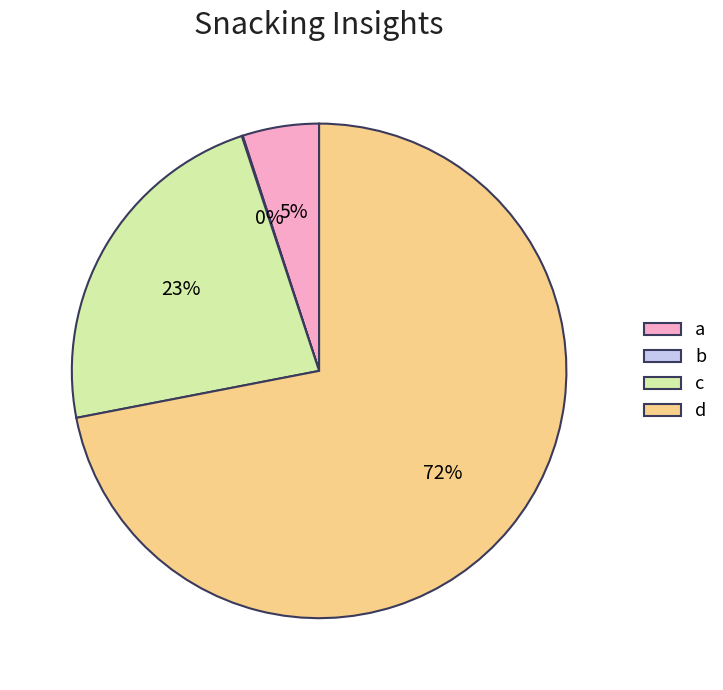

Which category accounts for the majority?

d